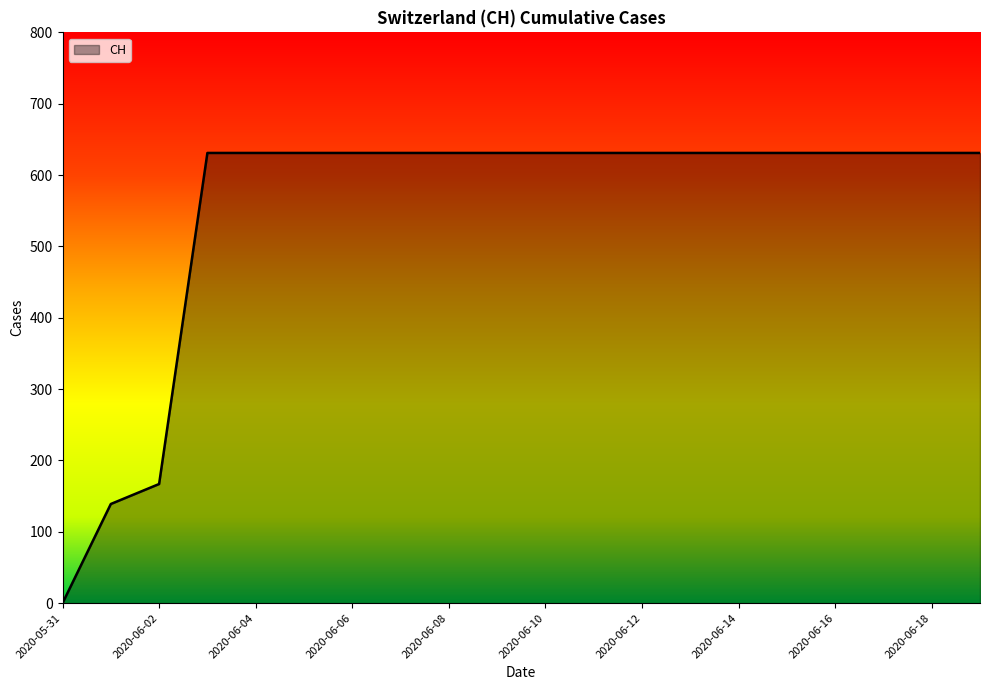

What is the difference between the maximum and minimum values?

631